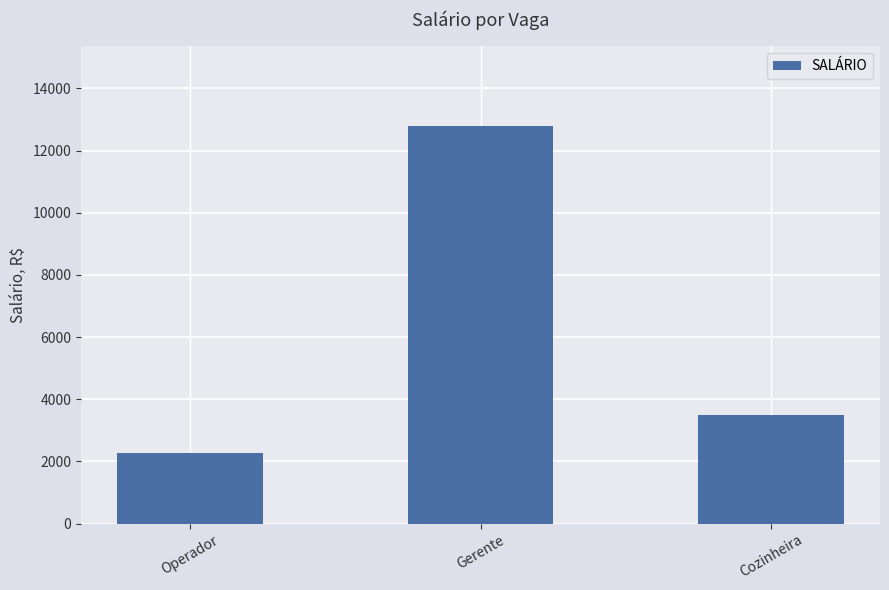

Between Gerente and Cozinheira, which is larger?

Gerente